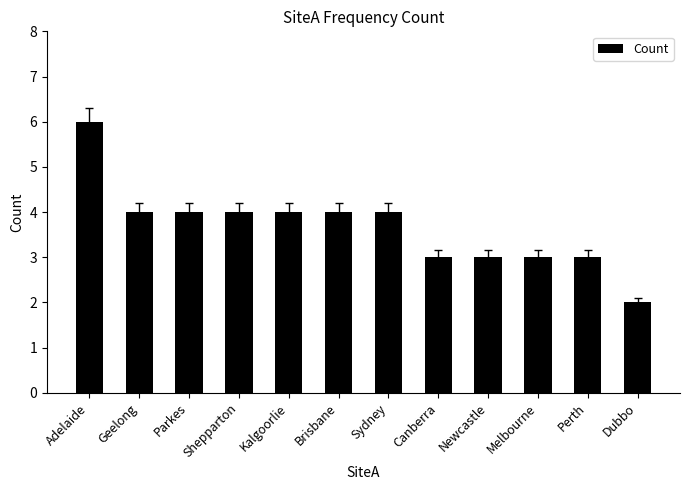

True or false: the data shows 5 at Newcastle.

False